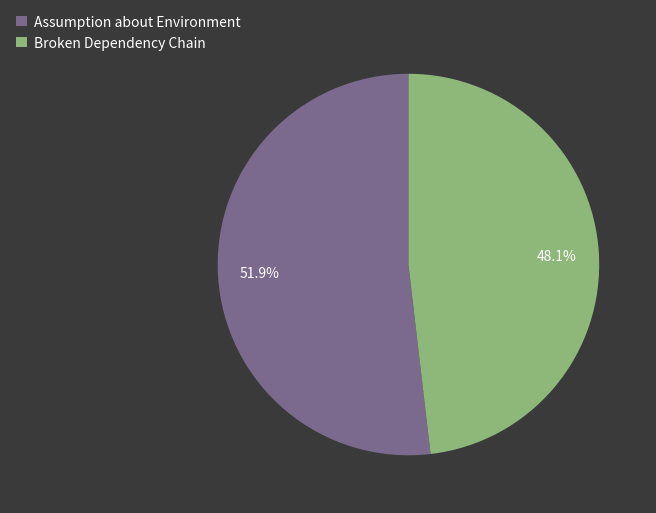

Count the number of slices in the pie.

2